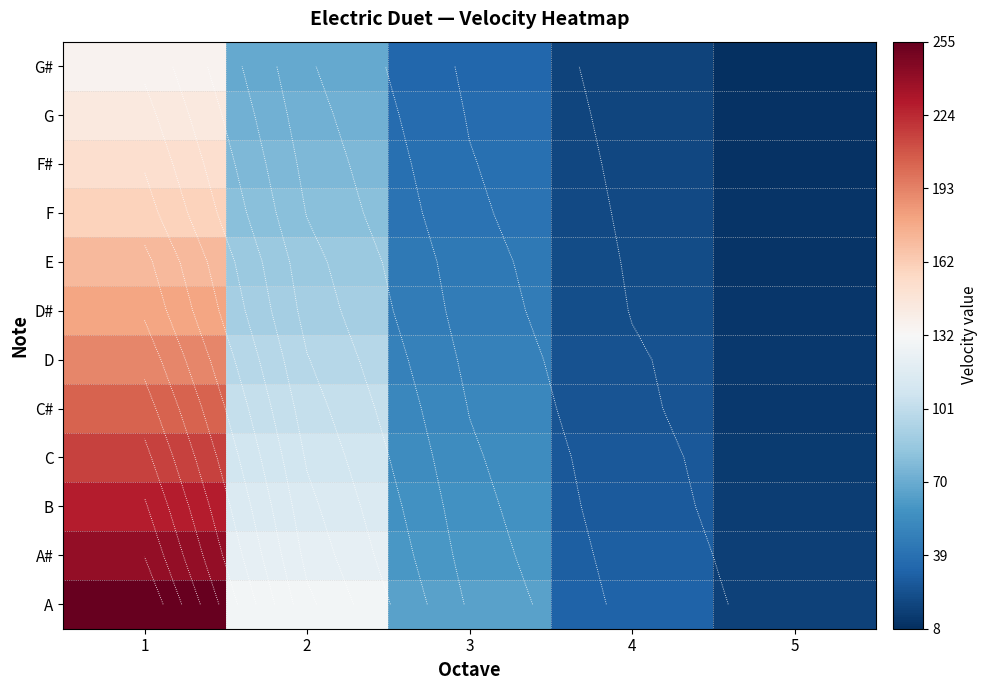

Rank the categories by F value from lowest to highest.

5, 4, 3, 2, 1